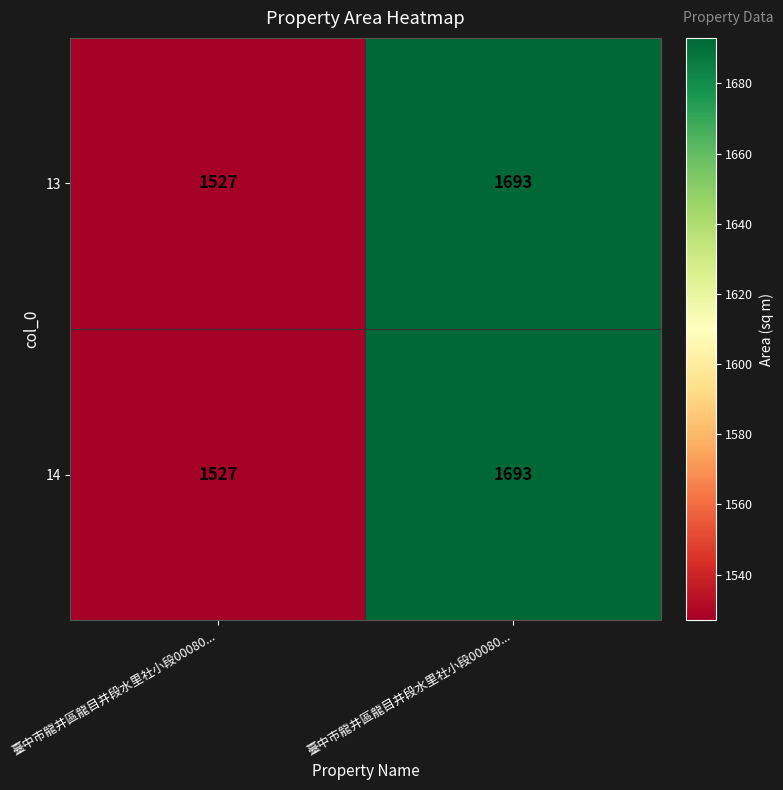

At how many categories does at least one series exceed 1691?

1